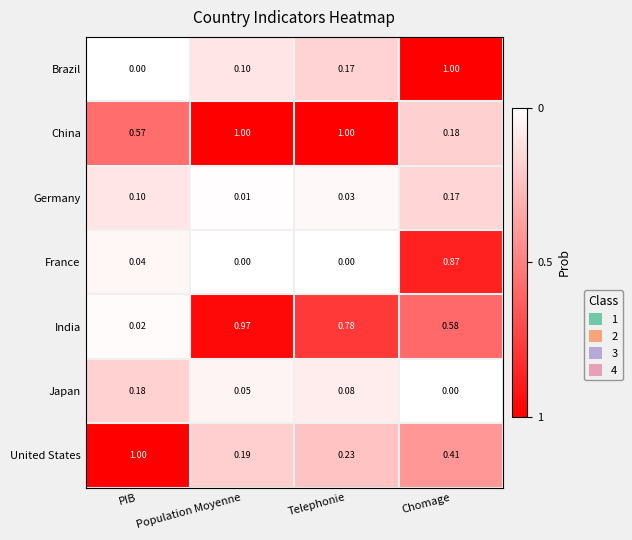

What is the spread (max minus min) of values at Chomage?

1.0